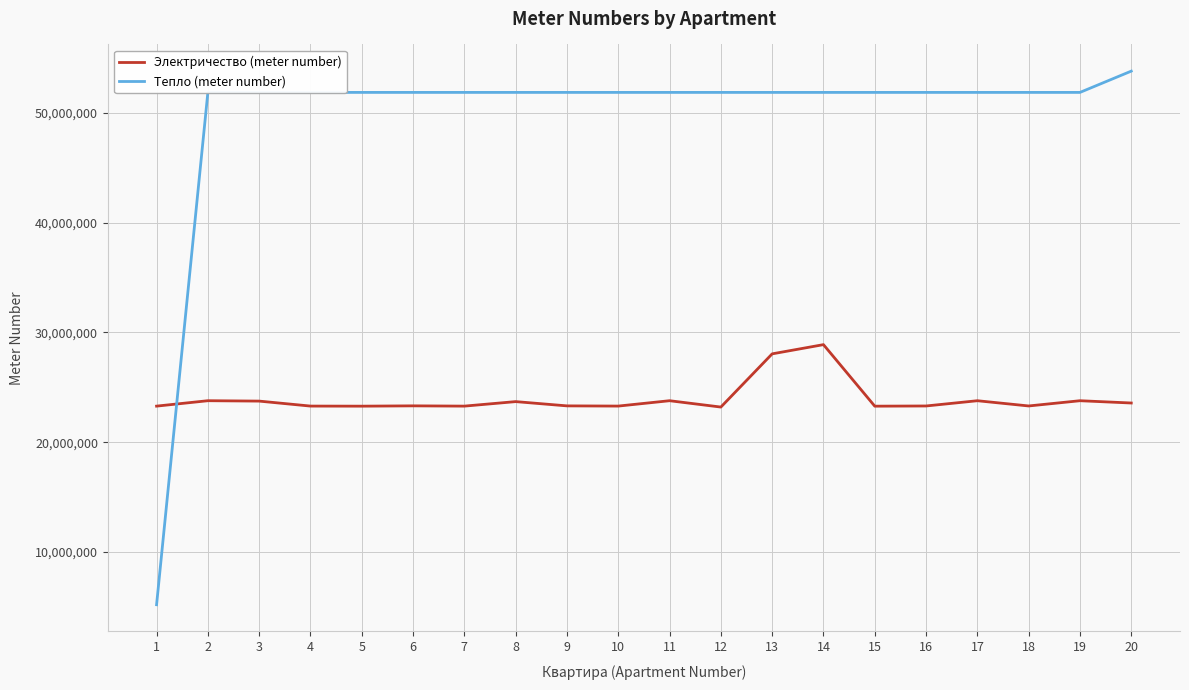

Which series has the largest total across all categories?

Тепло (meter number)